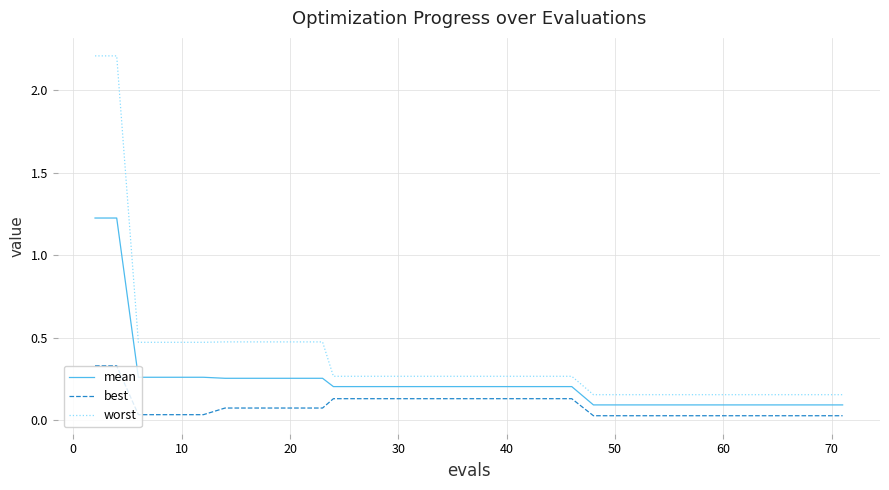

True or false: mean and worst cross at least once.

False